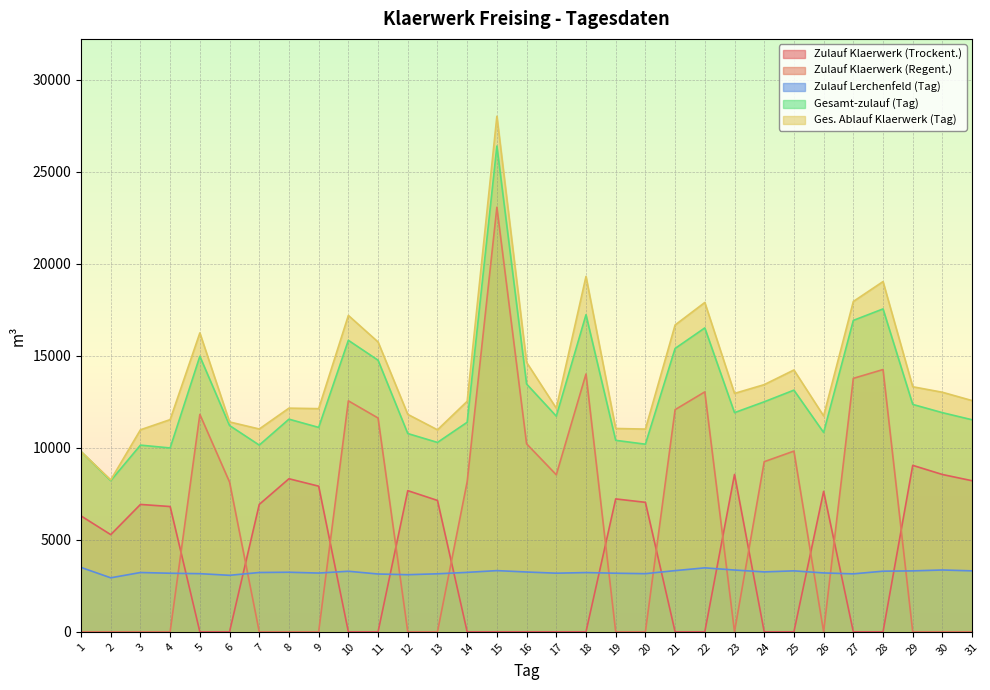

True or false: Ges. Ablauf Klaerwerk (Tag) has a value of 6029 at 5.

False